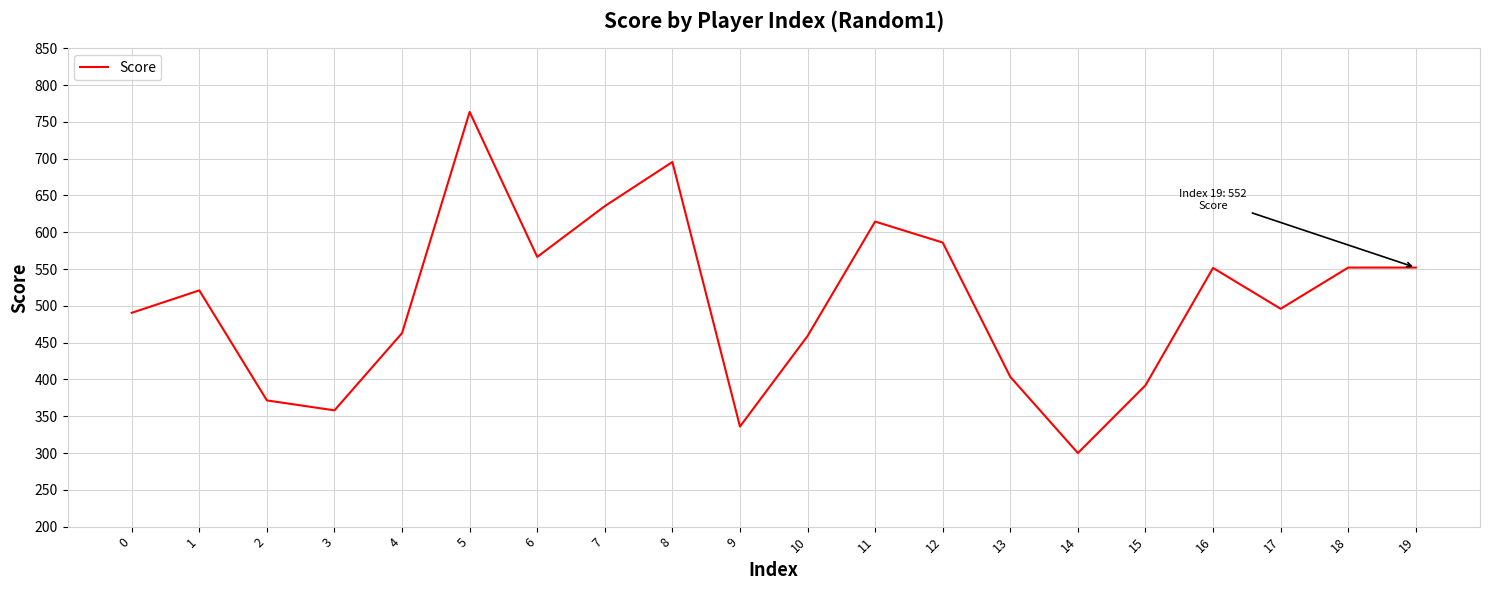

The chart shows a value of 675.2 at 0. True or false?

False